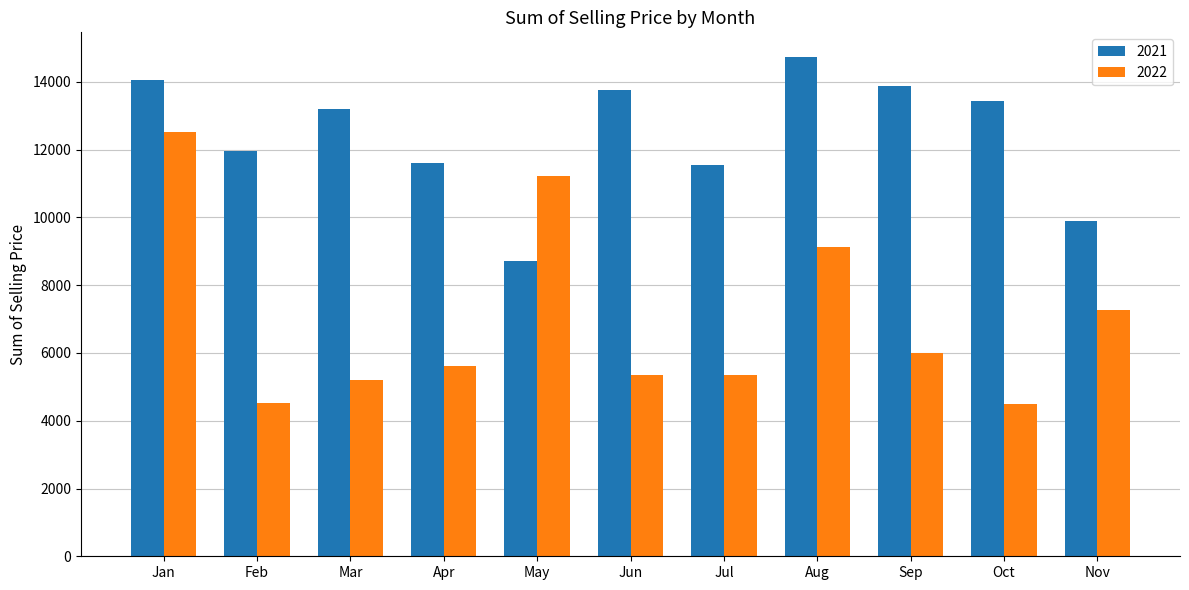

What is the average value of the 2021 series?

12436.1